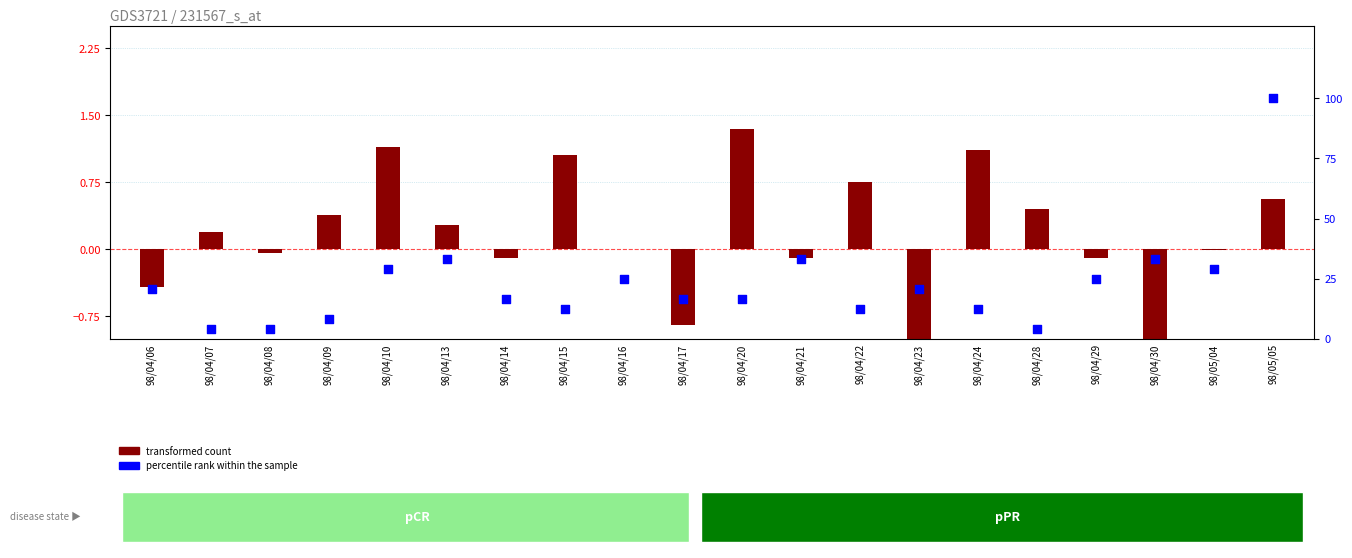

Which series reaches the maximum Y coordinate?

percentile rank within the sample